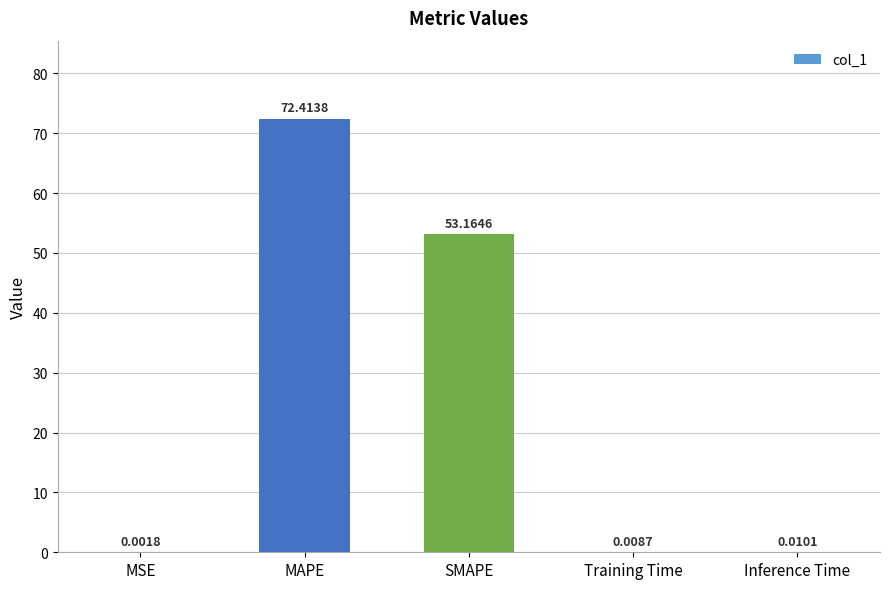

Which has a higher value, MSE or MAPE?

MAPE